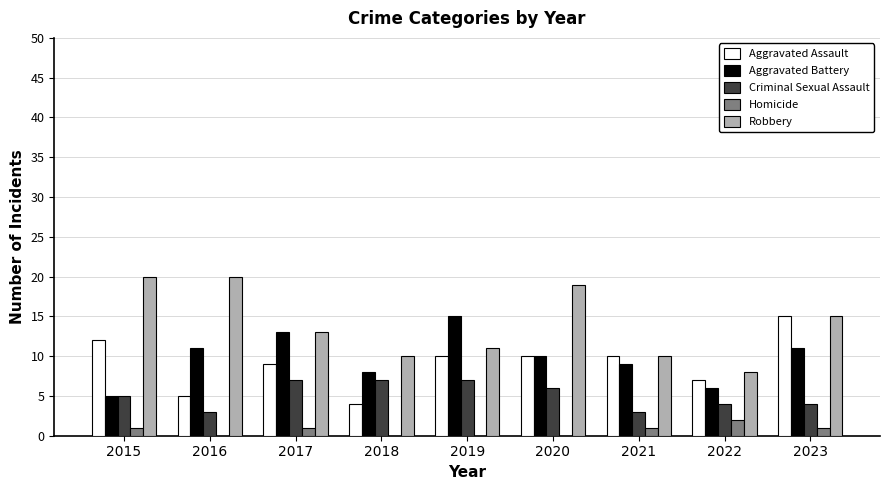

What is the sum of all Robbery values?

126